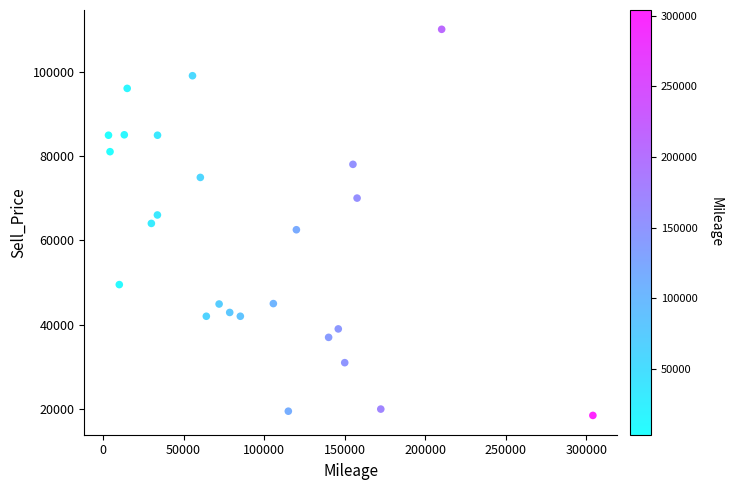

What is the range of Y values (max minus min)?

91500